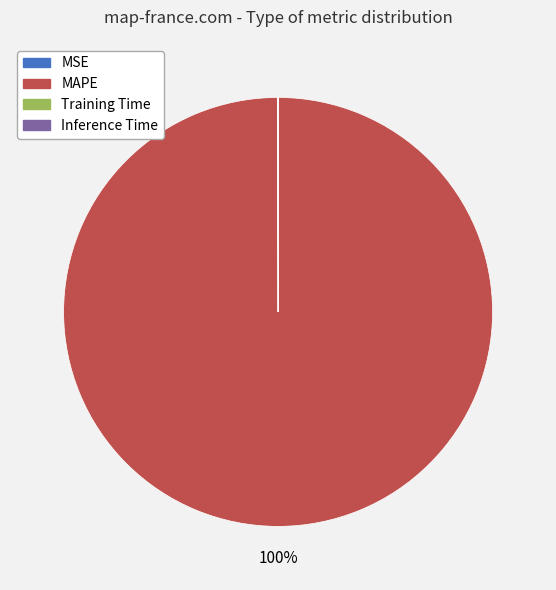

Which category has the biggest portion of the pie?

MAPE